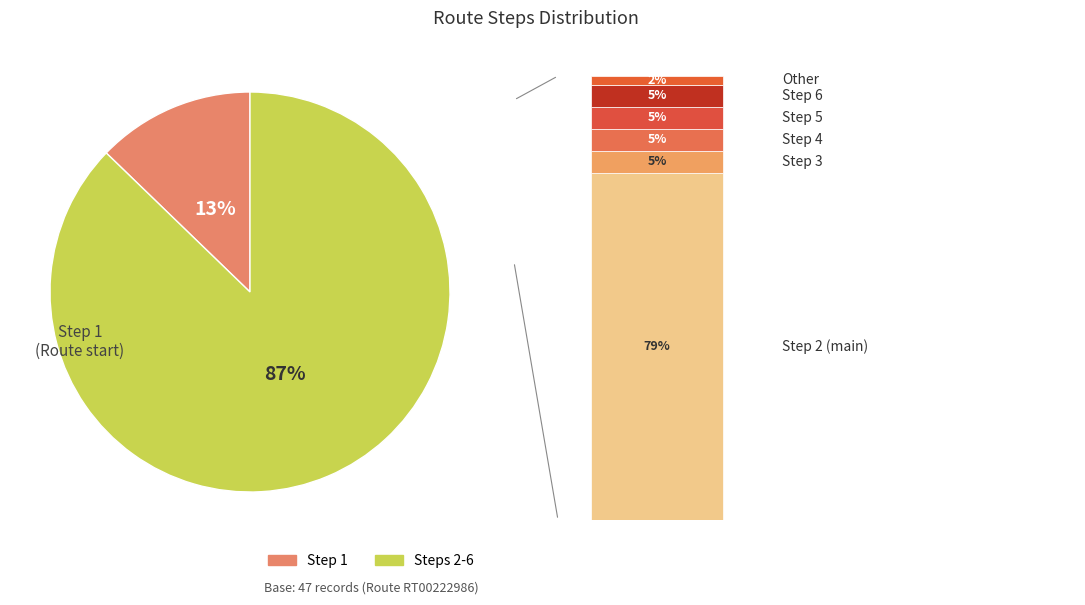

True or false: 4 accounts for 25% of the total.

False